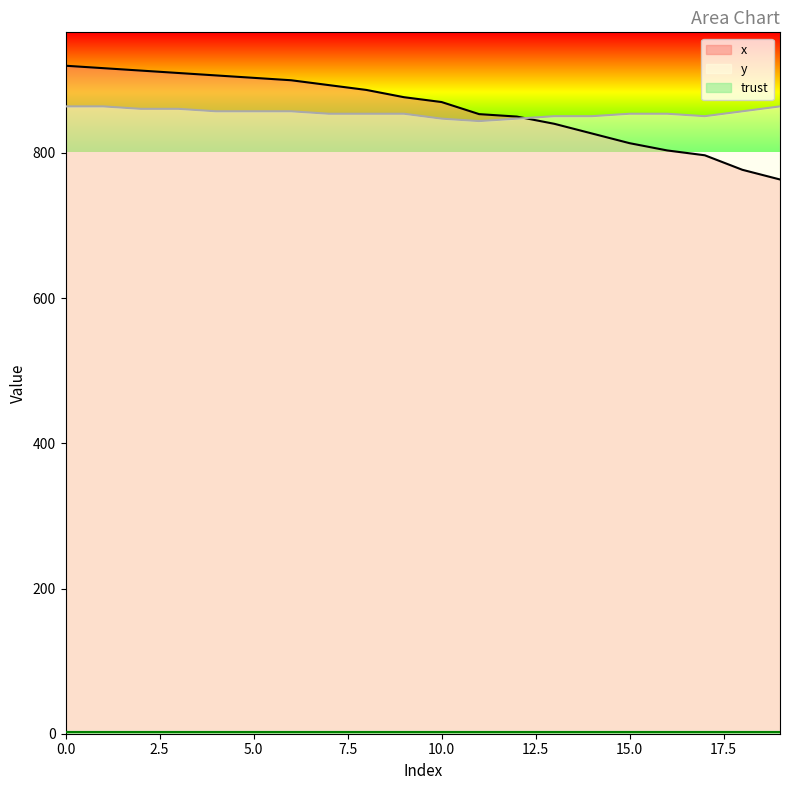

At which label is y closest to 853?

7